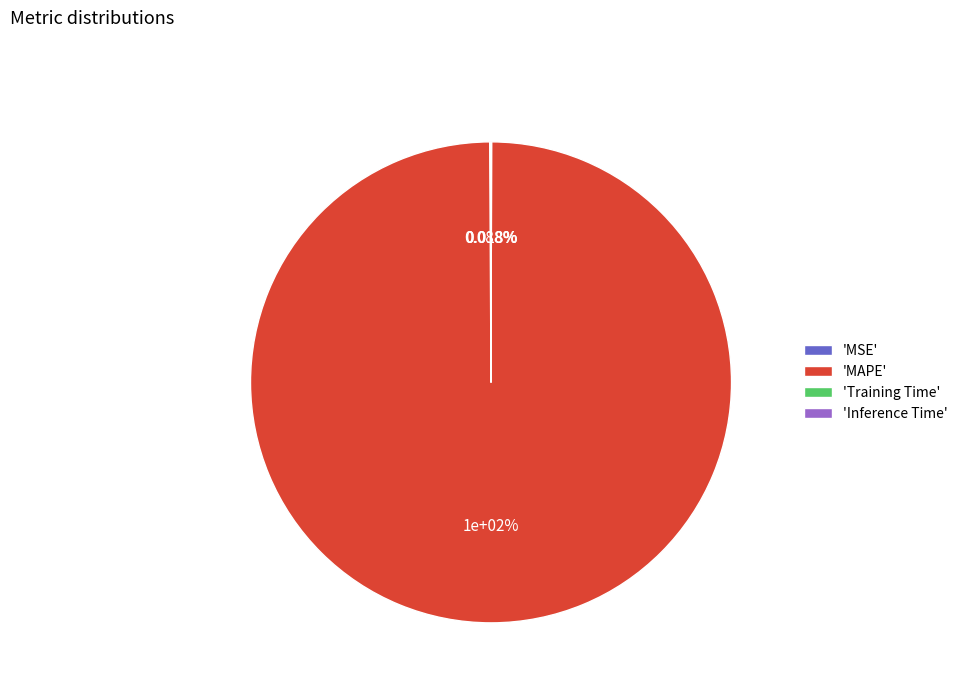

What percentage do MSE and MAPE together represent?

100.0%